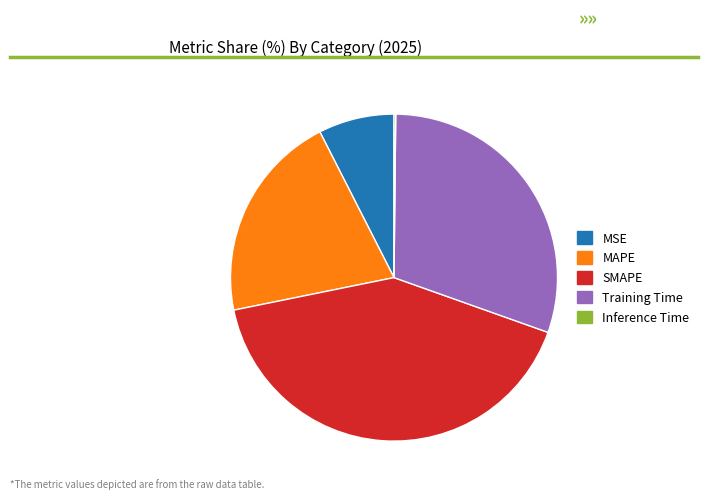

Is the sum of MSE and SMAPE greater than half?

No